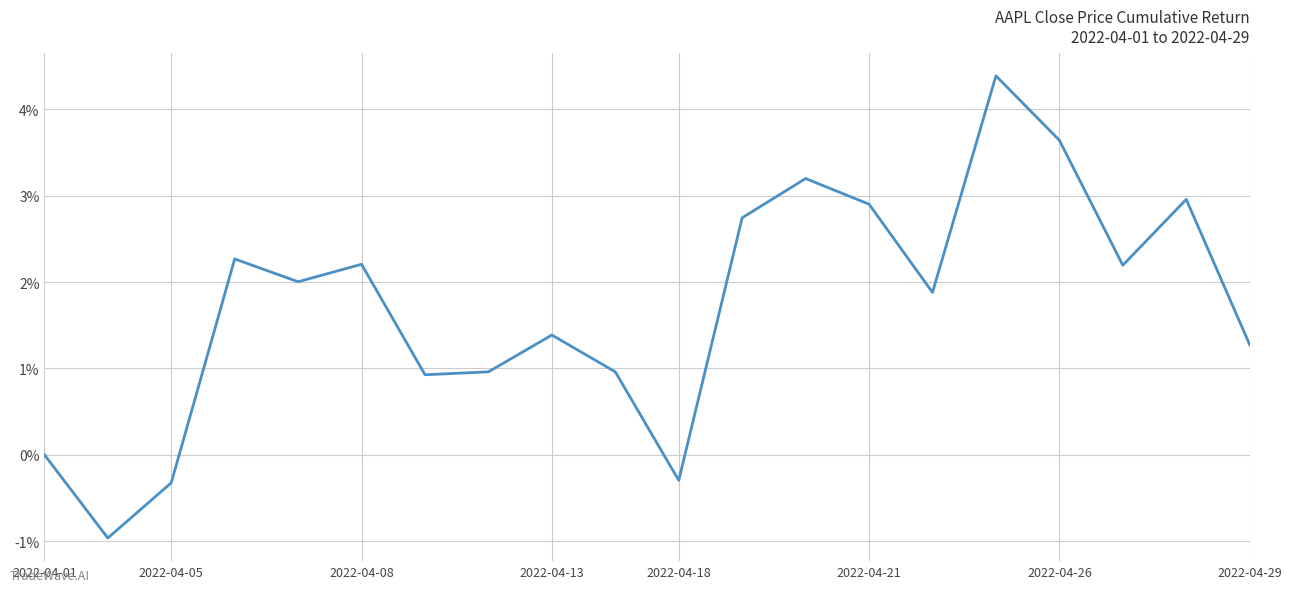

How many values are below 2?

10